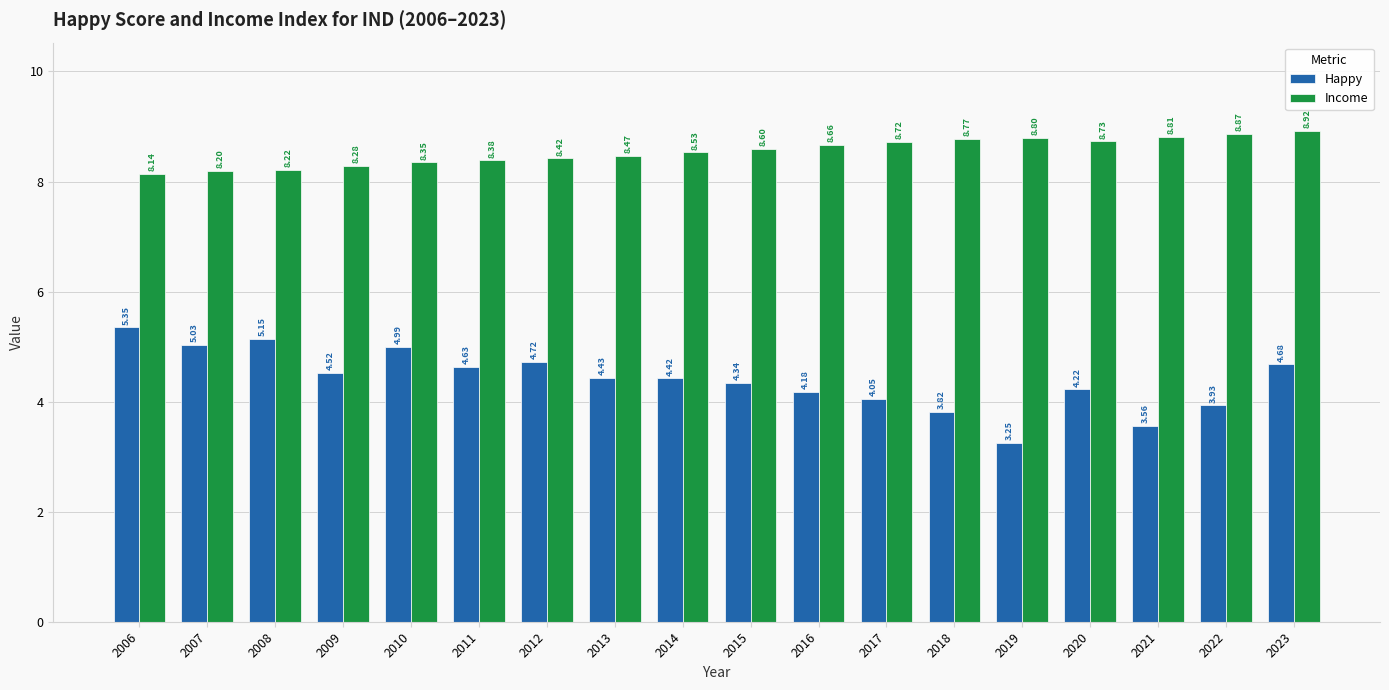

The value of Income at 2014 is 8.5. True or false?

True